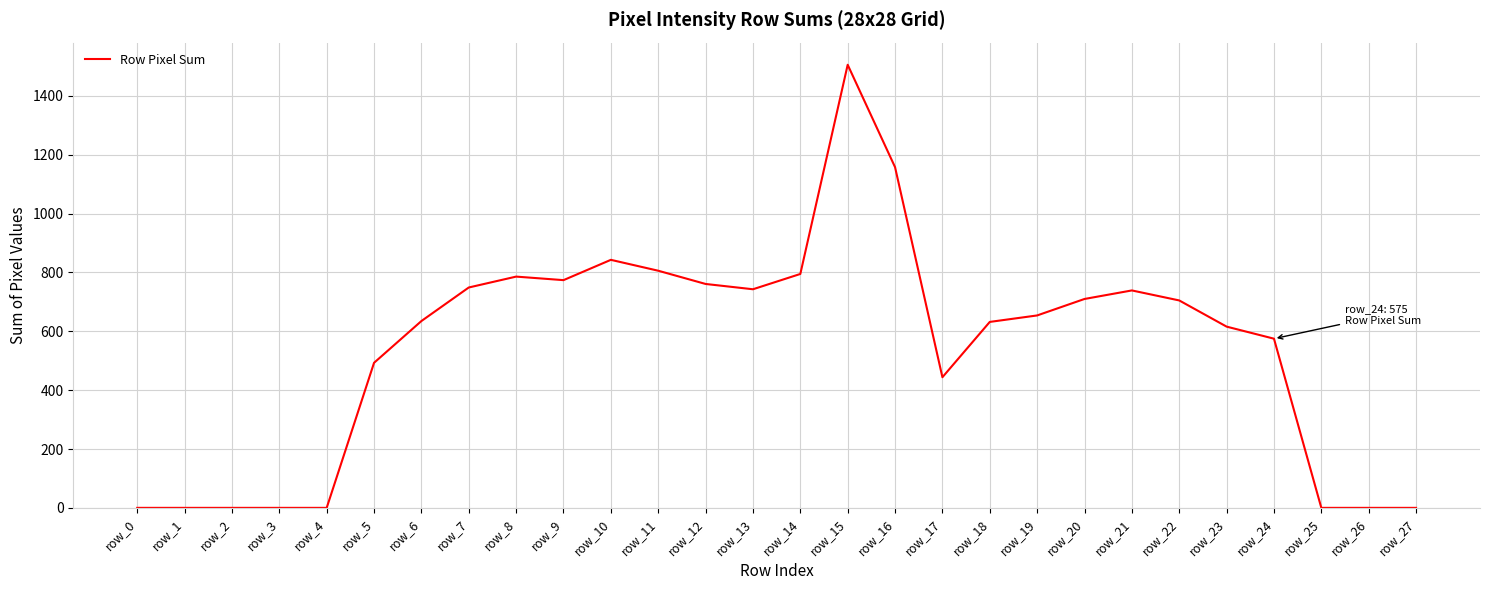

What is the difference between the values at row_19 and row_20?

56